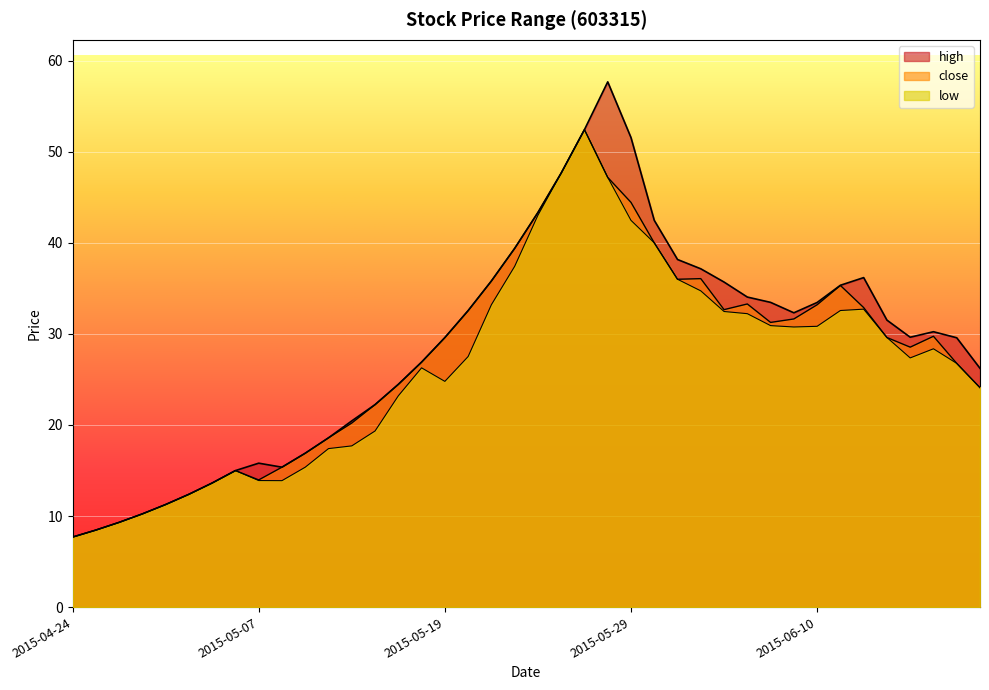

What is the label of the 11th point from the left?

2015-05-11